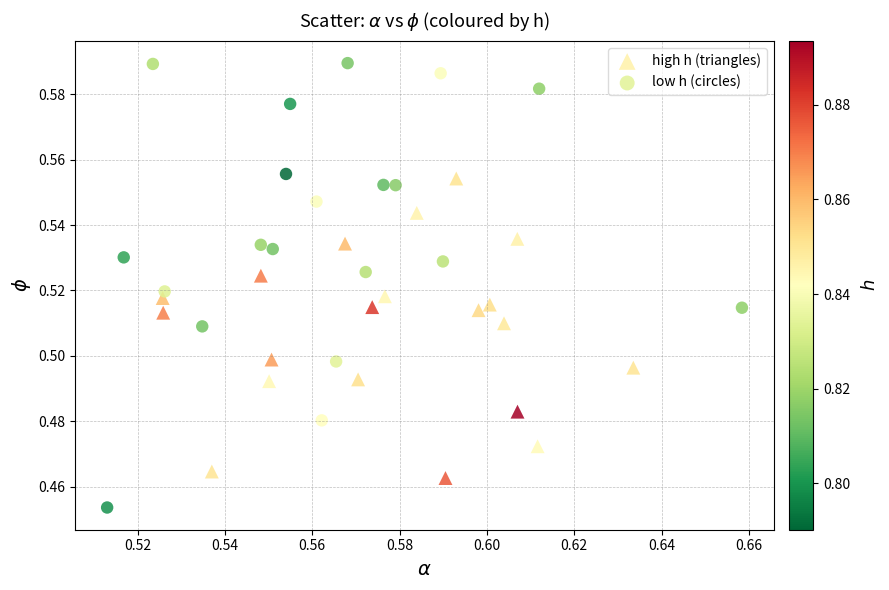

Which series reaches the minimum Y coordinate?

low h (circles)